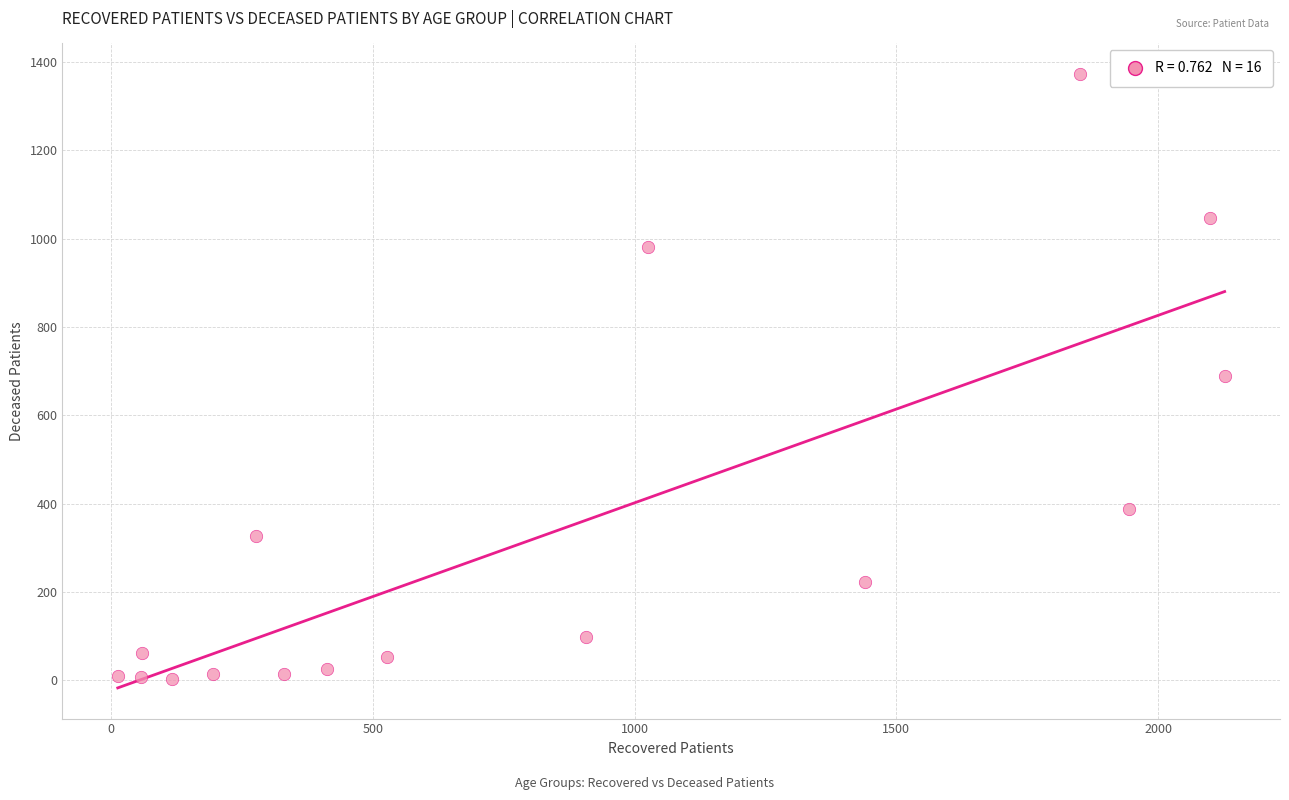

What is the range of Y values (max minus min)?

1370